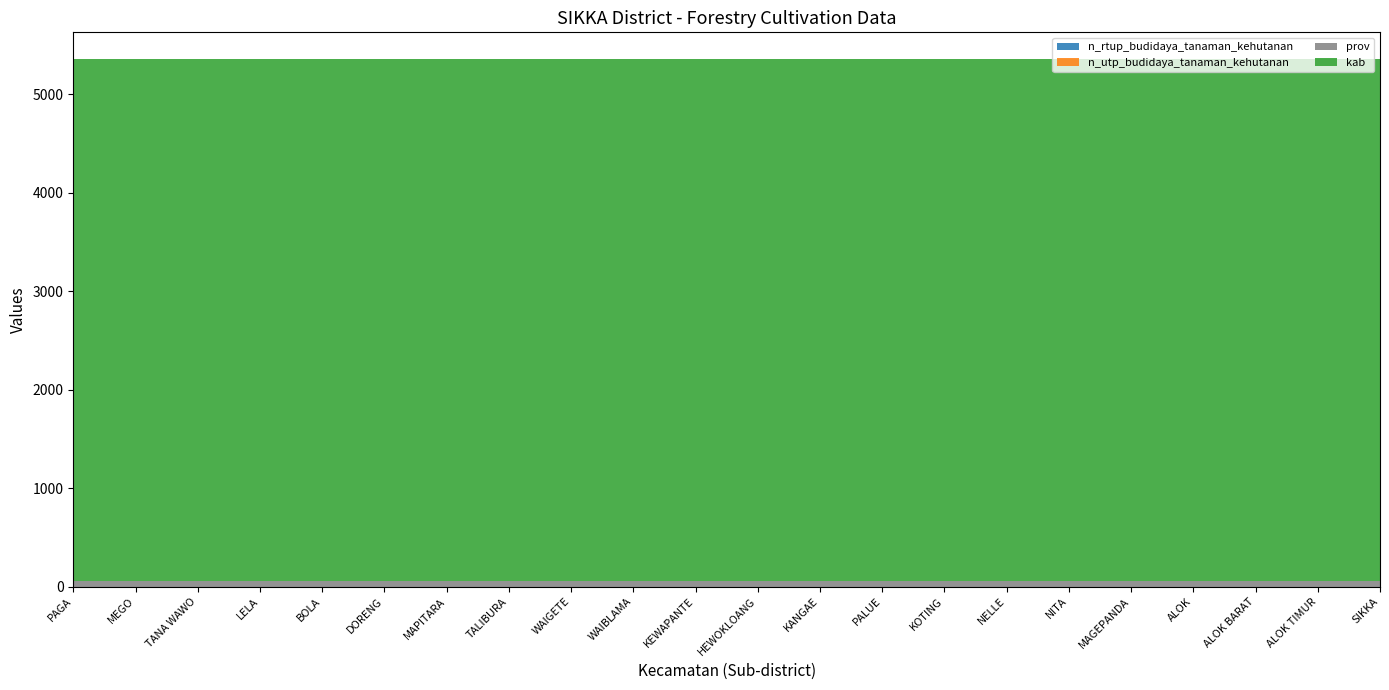

Reading left to right, list all the values displayed in this chart.

n_rtup_budidaya_tanaman_kehutanan: 0	0	0	0	0	0	0	0	0	0	0	0	0	0	0	0	0	0	0	0	0	0
n_utp_budidaya_tanaman_kehutanan: 0	0	0	0	0	0	0	0	0	0	0	0	0	0	0	0	0	0	0	0	0	0
prov: 53	53	53	53	53	53	53	53	53	53	53	53	53	53	53	53	53	53	53	53	53	53
kab: 5310	5310	5310	5310	5310	5310	5310	5310	5310	5310	5310	5310	5310	5310	5310	5310	5310	5310	5310	5310	5310	5310